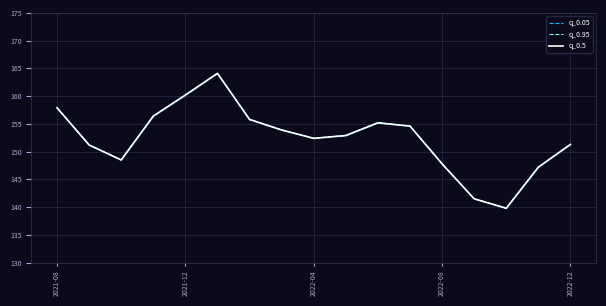

List the series in order of their peak value, lowest first.

q_0.05, q_0.95, q_0.5